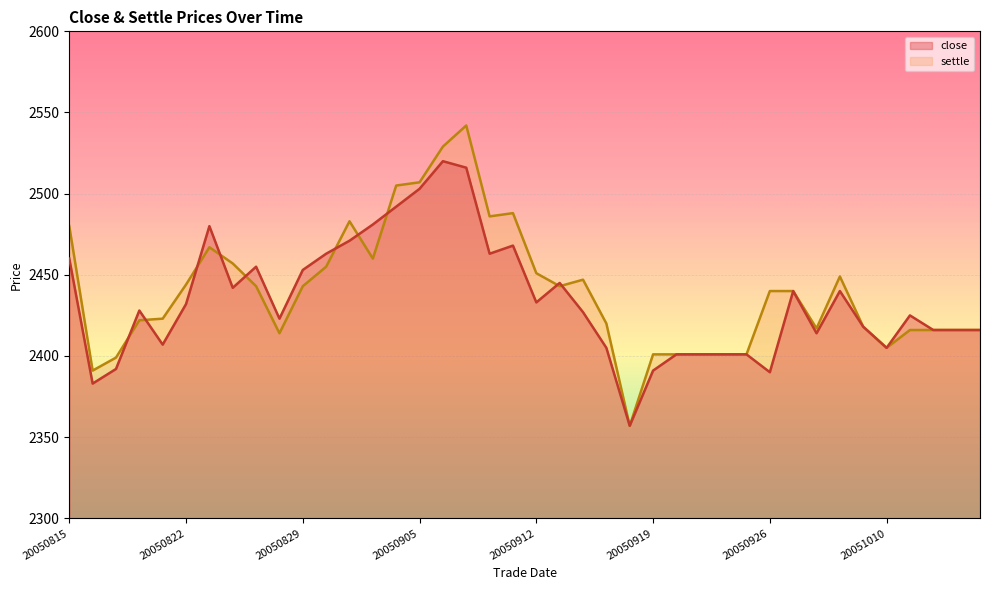

How many interior local valleys does the close series have?

10